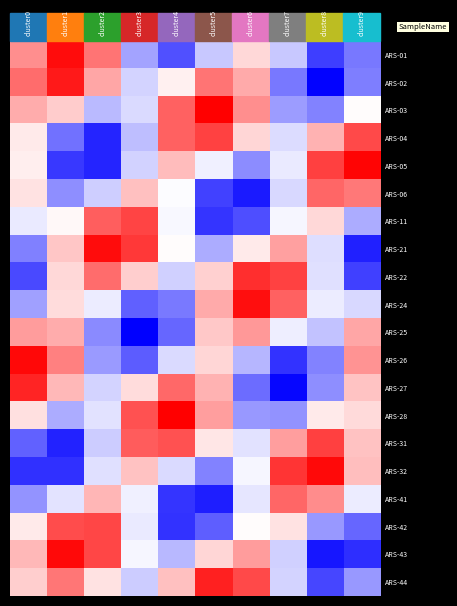

List the series in order of their peak value, lowest first.

ARS-25, ARS-41, ARS-06, ARS-42, ARS-11, ARS-04, ARS-31, ARS-22, ARS-27, ARS-44, ARS-02, ARS-24, ARS-01, ARS-21, ARS-32, ARS-43, ARS-26, ARS-05, ARS-28, ARS-03